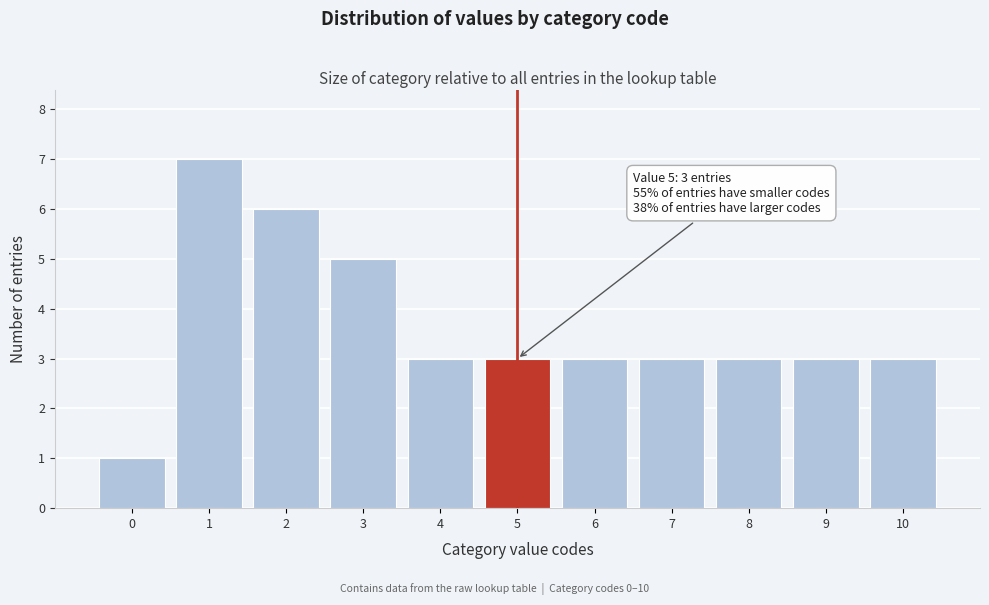

Which range on the x-axis has the tallest bar?

0.5 to 1.5